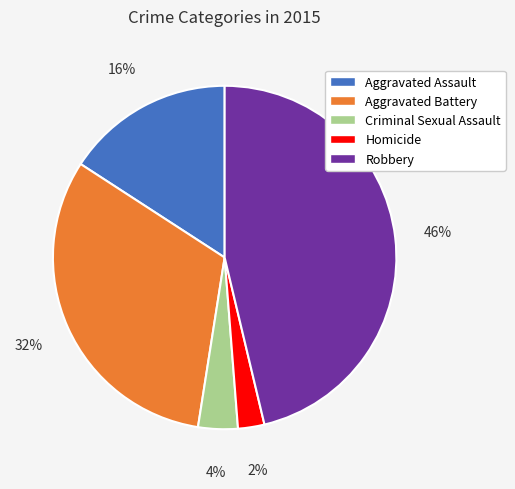

Count the number of slices in the pie.

5